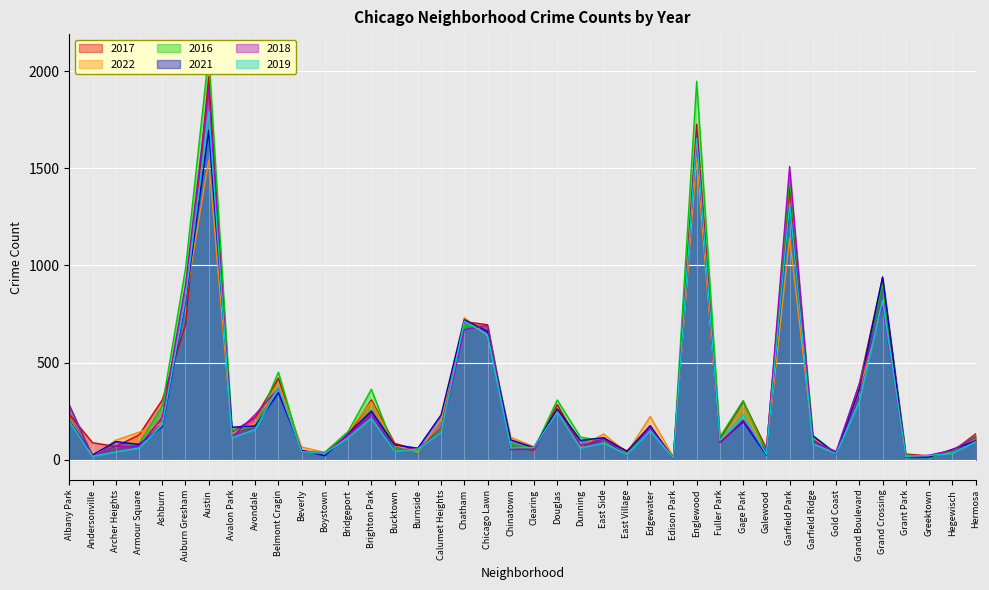

Reading left to right, what are all the values shown in this chart?

2017: Albany Park=235	Andersonville=88	Archer Heights=69	Armour Square=128	Ashburn=308	Auburn Gresham=695	Austin=1971	Avalon Park=143	Avondale=218	Belmont Cragin=420	Beverly=47	Boystown=33	Bridgeport=128	Brighton Park=308	Bucktown=85	Burnside=50	Calumet Heights=162	Chatham=711	Chicago Lawn=695	Chinatown=63	Clearing=49	Douglas=284	Dunning=72	East Side=108	East Village=46	Edgewater=166	Edison Park=12	Englewood=1727	Fuller Park=110	Gage Park=301	Galewood=58	Garfield Park=1401	Garfield Ridge=118	Gold Coast=31	Grand Boulevard=392	Grand Crossing=936	Grant Park=30	Greektown=20	Hegewisch=43	Hermosa=133
2022: Albany Park=215	Andersonville=17	Archer Heights=101	Armour Square=142	Ashburn=188	Auburn Gresham=818	Austin=1542	Avalon Park=135	Avondale=189	Belmont Cragin=393	Beverly=66	Boystown=38	Bridgeport=142	Brighton Park=299	Bucktown=75	Burnside=40	Calumet Heights=206	Chatham=732	Chicago Lawn=639	Chinatown=116	Clearing=68	Douglas=252	Dunning=69	East Side=133	East Village=37	Edgewater=223	Edison Park=15	Englewood=1554	Fuller Park=83	Gage Park=263	Galewood=30	Garfield Park=1142	Garfield Ridge=114	Gold Coast=34	Grand Boulevard=357	Grand Crossing=807	Grant Park=19	Greektown=19	Hegewisch=49	Hermosa=115
2016: Albany Park=282	Andersonville=20	Archer Heights=65	Armour Square=83	Ashburn=276	Auburn Gresham=983	Austin=2086	Avalon Park=151	Avondale=172	Belmont Cragin=451	Beverly=40	Boystown=39	Bridgeport=146	Brighton Park=363	Bucktown=55	Burnside=49	Calumet Heights=157	Chatham=687	Chicago Lawn=690	Chinatown=84	Clearing=54	Douglas=308	Dunning=117	East Side=97	East Village=32	Edgewater=162	Edison Park=12	Englewood=1948	Fuller Park=118	Gage Park=305	Galewood=42	Garfield Park=1449	Garfield Ridge=126	Gold Coast=33	Grand Boulevard=384	Grand Crossing=908	Grant Park=26	Greektown=11	Hegewisch=42	Hermosa=124
2021: Albany Park=203	Andersonville=25	Archer Heights=94	Armour Square=79	Ashburn=170	Auburn Gresham=811	Austin=1696	Avalon Park=168	Avondale=174	Belmont Cragin=345	Beverly=49	Boystown=21	Bridgeport=134	Brighton Park=251	Bucktown=77	Burnside=60	Calumet Heights=231	Chatham=721	Chicago Lawn=661	Chinatown=103	Clearing=63	Douglas=262	Dunning=100	East Side=114	East Village=43	Edgewater=176	Edison Park=6	Englewood=1659	Fuller Park=89	Gage Park=197	Galewood=25	Garfield Park=1304	Garfield Ridge=123	Gold Coast=31	Grand Boulevard=363	Grand Crossing=941	Grant Park=15	Greektown=14	Hegewisch=54	Hermosa=97
2018: Albany Park=281	Andersonville=18	Archer Heights=69	Armour Square=69	Ashburn=218	Auburn Gresham=898	Austin=1911	Avalon Park=115	Avondale=233	Belmont Cragin=368	Beverly=41	Boystown=34	Bridgeport=129	Brighton Park=239	Bucktown=47	Burnside=60	Calumet Heights=145	Chatham=670	Chicago Lawn=691	Chinatown=52	Clearing=55	Douglas=246	Dunning=74	East Side=105	East Village=26	Edgewater=164	Edison Park=9	Englewood=1671	Fuller Park=87	Gage Park=204	Galewood=41	Garfield Park=1509	Garfield Ridge=94	Gold Coast=43	Grand Boulevard=388	Grand Crossing=795	Grant Park=15	Greektown=24	Hegewisch=49	Hermosa=117
2019: Albany Park=199	Andersonville=18	Archer Heights=41	Armour Square=61	Ashburn=180	Auburn Gresham=827	Austin=1792	Avalon Park=114	Avondale=156	Belmont Cragin=375	Beverly=42	Boystown=33	Bridgeport=115	Brighton Park=213	Bucktown=45	Burnside=55	Calumet Heights=142	Chatham=714	Chicago Lawn=643	Chinatown=61	Clearing=64	Douglas=245	Dunning=61	East Side=86	East Village=27	Edgewater=150	Edison Park=9	Englewood=1654	Fuller Park=100	Gage Park=232	Galewood=28	Garfield Park=1317	Garfield Ridge=83	Gold Coast=32	Grand Boulevard=301	Grand Crossing=820	Grant Park=18	Greektown=22	Hegewisch=34	Hermosa=93